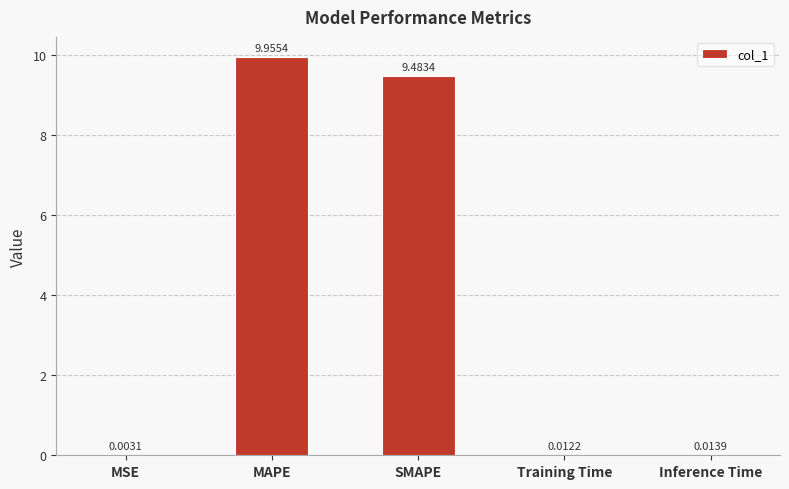

The value at MAPE is 10.0. True or false?

True